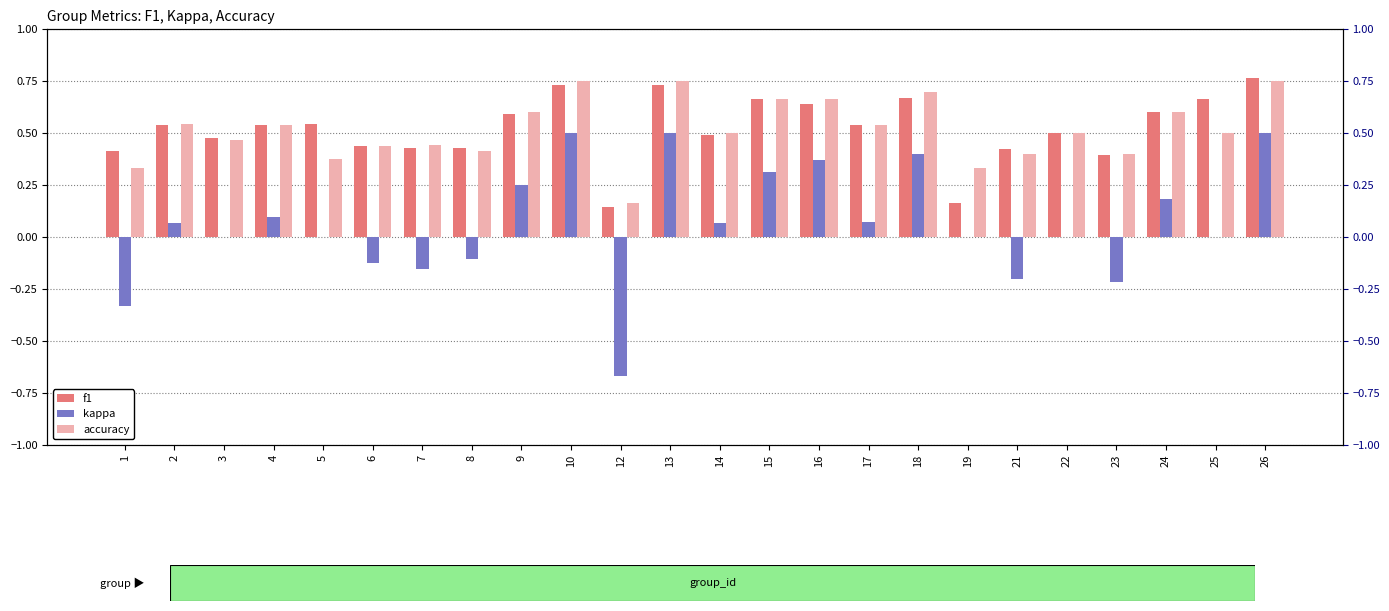

Where is f1 nearest to the value 0?

12